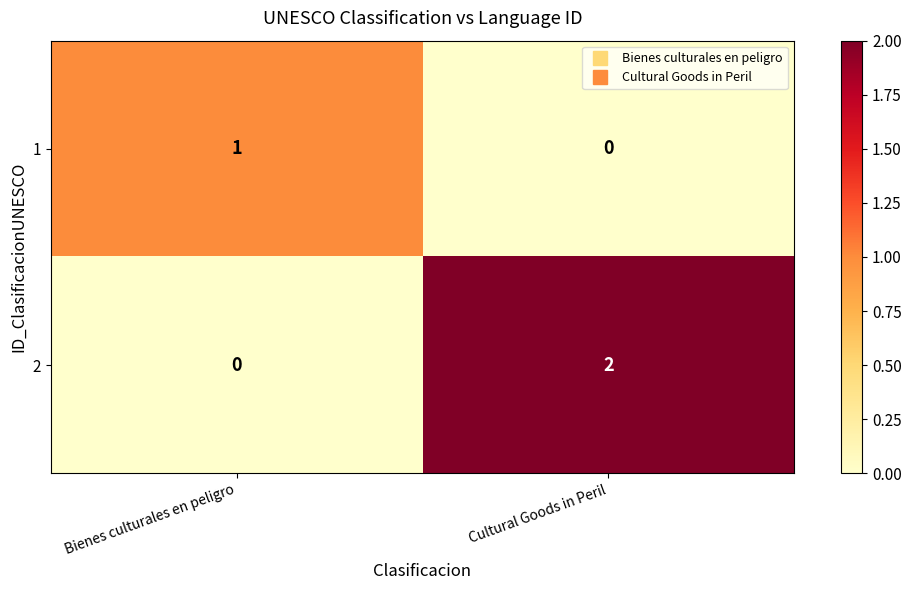

At which label does 2 reach its minimum?

Bienes culturales en peligro